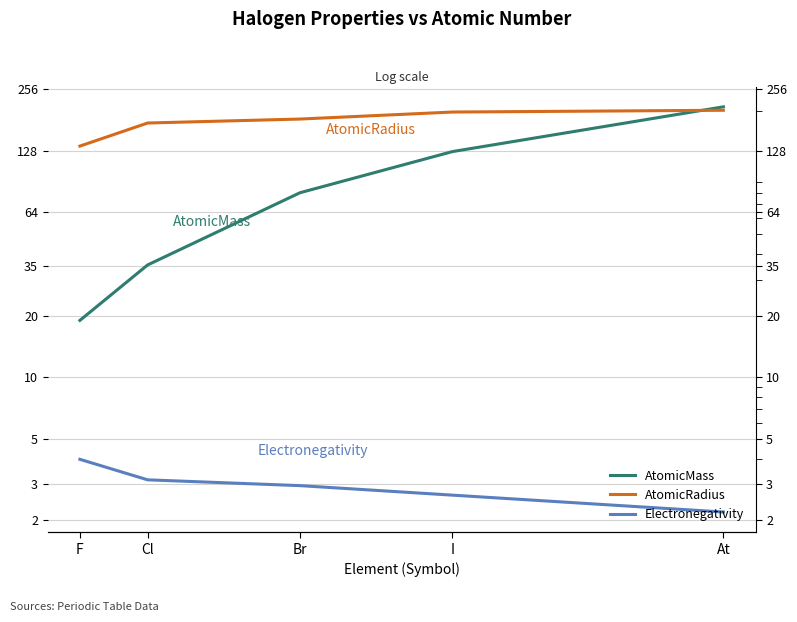

True or false: Electronegativity and AtomicMass cross at least once.

False